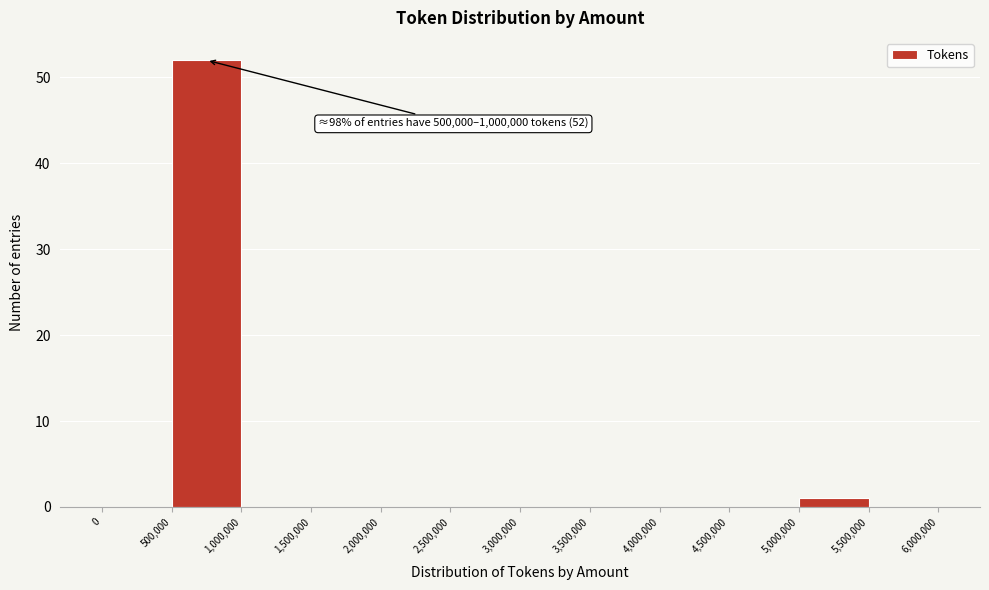

Over which range of the x-axis is the bar tallest?

500,000 to 1,000,000